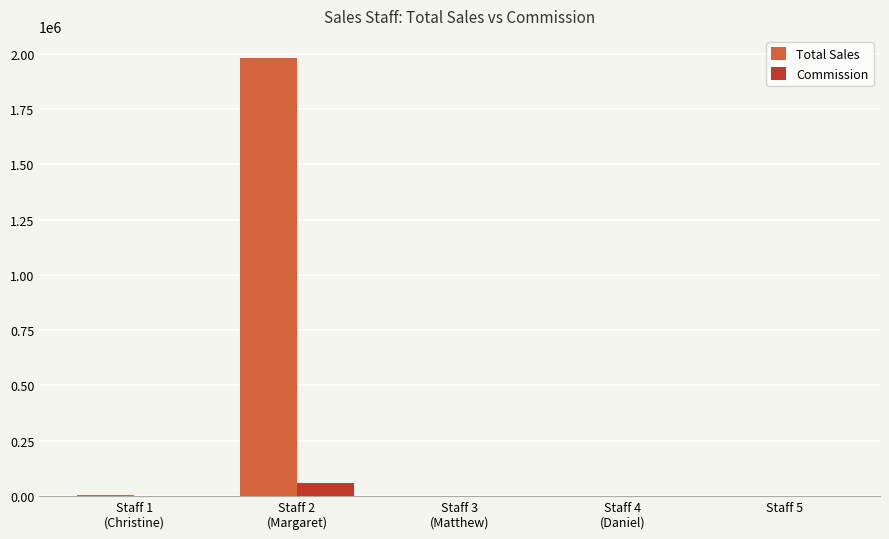

Which series has the largest total across all categories?

Total Sales